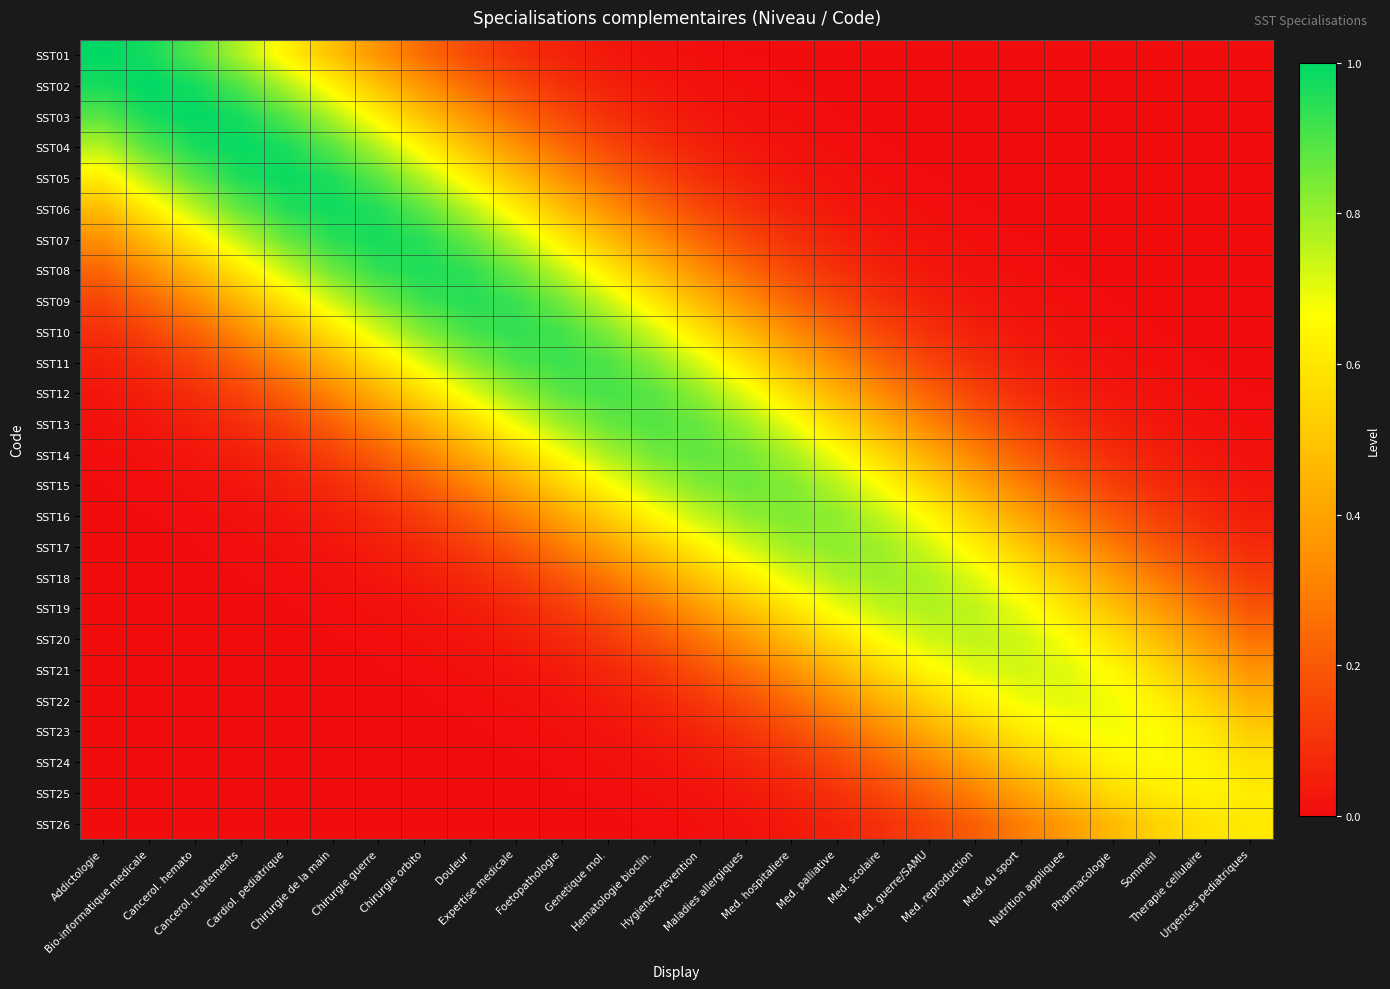

Reading right to left, transcribe all the data shown in this chart.

SST01: Urgences pediatriques=0.0	Therapie cellulaire=0.0	Sommeil=0.0	Pharmacologie=0.0	Nutrition appliquee=0.0	Med. du sport=0.0	Med. reproduction=0.0	Med. guerre/SAMU=0.0	Med. scolaire=0.0	Med. palliative=0.0	Med. hospitaliere=0.0	Maladies allergiques=0.0	Hygiene-prevention=0.0	Hematologie bioclin.=0.0	Genetique mol.=0.0	Foetopathologie=0.1	Expertise medicale=0.1	Douleur=0.2	Chirurgie orbito=0.2	Chirurgie guerre=0.4	Chirurgie de la main=0.5	Cardiol. pediatrique=0.6	Cancerol. traitements=0.8	Cancerol. hemato=0.9	Bio-informatique medicale=1.0	Addictologie=1.0
SST02: Urgences pediatriques=0.0	Therapie cellulaire=0.0	Sommeil=0.0	Pharmacologie=0.0	Nutrition appliquee=0.0	Med. du sport=0.0	Med. reproduction=0.0	Med. guerre/SAMU=0.0	Med. scolaire=0.0	Med. palliative=0.0	Med. hospitaliere=0.0	Maladies allergiques=0.0	Hygiene-prevention=0.0	Hematologie bioclin.=0.0	Genetique mol.=0.1	Foetopathologie=0.1	Expertise medicale=0.2	Douleur=0.2	Chirurgie orbito=0.4	Chirurgie guerre=0.5	Chirurgie de la main=0.6	Cardiol. pediatrique=0.8	Cancerol. traitements=0.9	Cancerol. hemato=1.0	Bio-informatique medicale=1.0	Addictologie=1.0
SST03: Urgences pediatriques=0.0	Therapie cellulaire=0.0	Sommeil=0.0	Pharmacologie=0.0	Nutrition appliquee=0.0	Med. du sport=0.0	Med. reproduction=0.0	Med. guerre/SAMU=0.0	Med. scolaire=0.0	Med. palliative=0.0	Med. hospitaliere=0.0	Maladies allergiques=0.0	Hygiene-prevention=0.0	Hematologie bioclin.=0.1	Genetique mol.=0.1	Foetopathologie=0.2	Expertise medicale=0.2	Douleur=0.4	Chirurgie orbito=0.5	Chirurgie guerre=0.6	Chirurgie de la main=0.8	Cardiol. pediatrique=0.9	Cancerol. traitements=1.0	Cancerol. hemato=1.0	Bio-informatique medicale=1.0	Addictologie=0.9
SST04: Urgences pediatriques=0.0	Therapie cellulaire=0.0	Sommeil=0.0	Pharmacologie=0.0	Nutrition appliquee=0.0	Med. du sport=0.0	Med. reproduction=0.0	Med. guerre/SAMU=0.0	Med. scolaire=0.0	Med. palliative=0.0	Med. hospitaliere=0.0	Maladies allergiques=0.0	Hygiene-prevention=0.1	Hematologie bioclin.=0.1	Genetique mol.=0.2	Foetopathologie=0.2	Expertise medicale=0.4	Douleur=0.5	Chirurgie orbito=0.6	Chirurgie guerre=0.8	Chirurgie de la main=0.9	Cardiol. pediatrique=1.0	Cancerol. traitements=1.0	Cancerol. hemato=1.0	Bio-informatique medicale=0.9	Addictologie=0.8
SST05: Urgences pediatriques=0.0	Therapie cellulaire=0.0	Sommeil=0.0	Pharmacologie=0.0	Nutrition appliquee=0.0	Med. du sport=0.0	Med. reproduction=0.0	Med. guerre/SAMU=0.0	Med. scolaire=0.0	Med. palliative=0.0	Med. hospitaliere=0.0	Maladies allergiques=0.1	Hygiene-prevention=0.1	Hematologie bioclin.=0.2	Genetique mol.=0.2	Foetopathologie=0.4	Expertise medicale=0.5	Douleur=0.6	Chirurgie orbito=0.8	Chirurgie guerre=0.9	Chirurgie de la main=1.0	Cardiol. pediatrique=1.0	Cancerol. traitements=1.0	Cancerol. hemato=0.9	Bio-informatique medicale=0.8	Addictologie=0.6
SST06: Urgences pediatriques=0.0	Therapie cellulaire=0.0	Sommeil=0.0	Pharmacologie=0.0	Nutrition appliquee=0.0	Med. du sport=0.0	Med. reproduction=0.0	Med. guerre/SAMU=0.0	Med. scolaire=0.0	Med. palliative=0.0	Med. hospitaliere=0.1	Maladies allergiques=0.1	Hygiene-prevention=0.2	Hematologie bioclin.=0.2	Genetique mol.=0.3	Foetopathologie=0.5	Expertise medicale=0.6	Douleur=0.8	Chirurgie orbito=0.9	Chirurgie guerre=1.0	Chirurgie de la main=1.0	Cardiol. pediatrique=1.0	Cancerol. traitements=0.9	Cancerol. hemato=0.8	Bio-informatique medicale=0.6	Addictologie=0.5
SST07: Urgences pediatriques=0.0	Therapie cellulaire=0.0	Sommeil=0.0	Pharmacologie=0.0	Nutrition appliquee=0.0	Med. du sport=0.0	Med. reproduction=0.0	Med. guerre/SAMU=0.0	Med. scolaire=0.0	Med. palliative=0.1	Med. hospitaliere=0.1	Maladies allergiques=0.2	Hygiene-prevention=0.2	Hematologie bioclin.=0.3	Genetique mol.=0.5	Foetopathologie=0.6	Expertise medicale=0.7	Douleur=0.9	Chirurgie orbito=0.9	Chirurgie guerre=1.0	Chirurgie de la main=0.9	Cardiol. pediatrique=0.9	Cancerol. traitements=0.7	Cancerol. hemato=0.6	Bio-informatique medicale=0.5	Addictologie=0.3
SST08: Urgences pediatriques=0.0	Therapie cellulaire=0.0	Sommeil=0.0	Pharmacologie=0.0	Nutrition appliquee=0.0	Med. du sport=0.0	Med. reproduction=0.0	Med. guerre/SAMU=0.0	Med. scolaire=0.1	Med. palliative=0.1	Med. hospitaliere=0.2	Maladies allergiques=0.2	Hygiene-prevention=0.3	Hematologie bioclin.=0.5	Genetique mol.=0.6	Foetopathologie=0.7	Expertise medicale=0.9	Douleur=0.9	Chirurgie orbito=1.0	Chirurgie guerre=0.9	Chirurgie de la main=0.9	Cardiol. pediatrique=0.7	Cancerol. traitements=0.6	Cancerol. hemato=0.5	Bio-informatique medicale=0.3	Addictologie=0.2
SST09: Urgences pediatriques=0.0	Therapie cellulaire=0.0	Sommeil=0.0	Pharmacologie=0.0	Nutrition appliquee=0.0	Med. du sport=0.0	Med. reproduction=0.0	Med. guerre/SAMU=0.1	Med. scolaire=0.1	Med. palliative=0.2	Med. hospitaliere=0.2	Maladies allergiques=0.3	Hygiene-prevention=0.5	Hematologie bioclin.=0.6	Genetique mol.=0.7	Foetopathologie=0.8	Expertise medicale=0.9	Douleur=1.0	Chirurgie orbito=0.9	Chirurgie guerre=0.8	Chirurgie de la main=0.7	Cardiol. pediatrique=0.6	Cancerol. traitements=0.5	Cancerol. hemato=0.3	Bio-informatique medicale=0.2	Addictologie=0.2
SST10: Urgences pediatriques=0.0	Therapie cellulaire=0.0	Sommeil=0.0	Pharmacologie=0.0	Nutrition appliquee=0.0	Med. du sport=0.0	Med. reproduction=0.1	Med. guerre/SAMU=0.1	Med. scolaire=0.1	Med. palliative=0.2	Med. hospitaliere=0.3	Maladies allergiques=0.5	Hygiene-prevention=0.6	Hematologie bioclin.=0.7	Genetique mol.=0.8	Foetopathologie=0.9	Expertise medicale=0.9	Douleur=0.9	Chirurgie orbito=0.8	Chirurgie guerre=0.7	Chirurgie de la main=0.6	Cardiol. pediatrique=0.5	Cancerol. traitements=0.3	Cancerol. hemato=0.2	Bio-informatique medicale=0.1	Addictologie=0.1
SST11: Urgences pediatriques=0.0	Therapie cellulaire=0.0	Sommeil=0.0	Pharmacologie=0.0	Nutrition appliquee=0.0	Med. du sport=0.1	Med. reproduction=0.1	Med. guerre/SAMU=0.1	Med. scolaire=0.2	Med. palliative=0.3	Med. hospitaliere=0.4	Maladies allergiques=0.6	Hygiene-prevention=0.7	Hematologie bioclin.=0.8	Genetique mol.=0.9	Foetopathologie=0.9	Expertise medicale=0.9	Douleur=0.8	Chirurgie orbito=0.7	Chirurgie guerre=0.6	Chirurgie de la main=0.4	Cardiol. pediatrique=0.3	Cancerol. traitements=0.2	Cancerol. hemato=0.1	Bio-informatique medicale=0.1	Addictologie=0.1
SST12: Urgences pediatriques=0.0	Therapie cellulaire=0.0	Sommeil=0.0	Pharmacologie=0.0	Nutrition appliquee=0.1	Med. du sport=0.1	Med. reproduction=0.1	Med. guerre/SAMU=0.2	Med. scolaire=0.3	Med. palliative=0.4	Med. hospitaliere=0.6	Maladies allergiques=0.7	Hygiene-prevention=0.8	Hematologie bioclin.=0.9	Genetique mol.=0.9	Foetopathologie=0.9	Expertise medicale=0.8	Douleur=0.7	Chirurgie orbito=0.6	Chirurgie guerre=0.4	Chirurgie de la main=0.3	Cardiol. pediatrique=0.2	Cancerol. traitements=0.1	Cancerol. hemato=0.1	Bio-informatique medicale=0.1	Addictologie=0.0
SST13: Urgences pediatriques=0.0	Therapie cellulaire=0.0	Sommeil=0.0	Pharmacologie=0.1	Nutrition appliquee=0.1	Med. du sport=0.1	Med. reproduction=0.2	Med. guerre/SAMU=0.3	Med. scolaire=0.4	Med. palliative=0.6	Med. hospitaliere=0.7	Maladies allergiques=0.8	Hygiene-prevention=0.9	Hematologie bioclin.=0.9	Genetique mol.=0.9	Foetopathologie=0.8	Expertise medicale=0.7	Douleur=0.6	Chirurgie orbito=0.4	Chirurgie guerre=0.3	Chirurgie de la main=0.2	Cardiol. pediatrique=0.1	Cancerol. traitements=0.1	Cancerol. hemato=0.1	Bio-informatique medicale=0.0	Addictologie=0.0
SST14: Urgences pediatriques=0.0	Therapie cellulaire=0.0	Sommeil=0.0	Pharmacologie=0.1	Nutrition appliquee=0.1	Med. du sport=0.2	Med. reproduction=0.3	Med. guerre/SAMU=0.4	Med. scolaire=0.6	Med. palliative=0.7	Med. hospitaliere=0.8	Maladies allergiques=0.8	Hygiene-prevention=0.9	Hematologie bioclin.=0.8	Genetique mol.=0.8	Foetopathologie=0.7	Expertise medicale=0.6	Douleur=0.4	Chirurgie orbito=0.3	Chirurgie guerre=0.2	Chirurgie de la main=0.1	Cardiol. pediatrique=0.1	Cancerol. traitements=0.0	Cancerol. hemato=0.0	Bio-informatique medicale=0.0	Addictologie=0.0
SST15: Urgences pediatriques=0.0	Therapie cellulaire=0.0	Sommeil=0.1	Pharmacologie=0.1	Nutrition appliquee=0.2	Med. du sport=0.3	Med. reproduction=0.4	Med. guerre/SAMU=0.5	Med. scolaire=0.7	Med. palliative=0.8	Med. hospitaliere=0.8	Maladies allergiques=0.9	Hygiene-prevention=0.8	Hematologie bioclin.=0.8	Genetique mol.=0.7	Foetopathologie=0.5	Expertise medicale=0.4	Douleur=0.3	Chirurgie orbito=0.2	Chirurgie guerre=0.1	Chirurgie de la main=0.1	Cardiol. pediatrique=0.0	Cancerol. traitements=0.0	Cancerol. hemato=0.0	Bio-informatique medicale=0.0	Addictologie=0.0
SST16: Urgences pediatriques=0.0	Therapie cellulaire=0.1	Sommeil=0.1	Pharmacologie=0.2	Nutrition appliquee=0.3	Med. du sport=0.4	Med. reproduction=0.5	Med. guerre/SAMU=0.6	Med. scolaire=0.7	Med. palliative=0.8	Med. hospitaliere=0.8	Maladies allergiques=0.8	Hygiene-prevention=0.7	Hematologie bioclin.=0.6	Genetique mol.=0.5	Foetopathologie=0.4	Expertise medicale=0.3	Douleur=0.2	Chirurgie orbito=0.1	Chirurgie guerre=0.1	Chirurgie de la main=0.0	Cardiol. pediatrique=0.0	Cancerol. traitements=0.0	Cancerol. hemato=0.0	Bio-informatique medicale=0.0	Addictologie=0.0
SST17: Urgences pediatriques=0.1	Therapie cellulaire=0.1	Sommeil=0.2	Pharmacologie=0.3	Nutrition appliquee=0.4	Med. du sport=0.5	Med. reproduction=0.6	Med. guerre/SAMU=0.7	Med. scolaire=0.8	Med. palliative=0.8	Med. hospitaliere=0.8	Maladies allergiques=0.7	Hygiene-prevention=0.6	Hematologie bioclin.=0.5	Genetique mol.=0.4	Foetopathologie=0.3	Expertise medicale=0.2	Douleur=0.1	Chirurgie orbito=0.1	Chirurgie guerre=0.0	Chirurgie de la main=0.0	Cardiol. pediatrique=0.0	Cancerol. traitements=0.0	Cancerol. hemato=0.0	Bio-informatique medicale=0.0	Addictologie=0.0
SST18: Urgences pediatriques=0.1	Therapie cellulaire=0.2	Sommeil=0.3	Pharmacologie=0.4	Nutrition appliquee=0.5	Med. du sport=0.6	Med. reproduction=0.7	Med. guerre/SAMU=0.8	Med. scolaire=0.8	Med. palliative=0.8	Med. hospitaliere=0.7	Maladies allergiques=0.6	Hygiene-prevention=0.5	Hematologie bioclin.=0.4	Genetique mol.=0.3	Foetopathologie=0.2	Expertise medicale=0.1	Douleur=0.1	Chirurgie orbito=0.0	Chirurgie guerre=0.0	Chirurgie de la main=0.0	Cardiol. pediatrique=0.0	Cancerol. traitements=0.0	Cancerol. hemato=0.0	Bio-informatique medicale=0.0	Addictologie=0.0
SST19: Urgences pediatriques=0.2	Therapie cellulaire=0.3	Sommeil=0.4	Pharmacologie=0.5	Nutrition appliquee=0.6	Med. du sport=0.7	Med. reproduction=0.7	Med. guerre/SAMU=0.8	Med. scolaire=0.7	Med. palliative=0.7	Med. hospitaliere=0.6	Maladies allergiques=0.5	Hygiene-prevention=0.4	Hematologie bioclin.=0.3	Genetique mol.=0.2	Foetopathologie=0.1	Expertise medicale=0.1	Douleur=0.0	Chirurgie orbito=0.0	Chirurgie guerre=0.0	Chirurgie de la main=0.0	Cardiol. pediatrique=0.0	Cancerol. traitements=0.0	Cancerol. hemato=0.0	Bio-informatique medicale=0.0	Addictologie=0.0
SST20: Urgences pediatriques=0.3	Therapie cellulaire=0.4	Sommeil=0.5	Pharmacologie=0.6	Nutrition appliquee=0.7	Med. du sport=0.7	Med. reproduction=0.7	Med. guerre/SAMU=0.7	Med. scolaire=0.7	Med. palliative=0.6	Med. hospitaliere=0.5	Maladies allergiques=0.4	Hygiene-prevention=0.3	Hematologie bioclin.=0.2	Genetique mol.=0.1	Foetopathologie=0.1	Expertise medicale=0.0	Douleur=0.0	Chirurgie orbito=0.0	Chirurgie guerre=0.0	Chirurgie de la main=0.0	Cardiol. pediatrique=0.0	Cancerol. traitements=0.0	Cancerol. hemato=0.0	Bio-informatique medicale=0.0	Addictologie=0.0
SST21: Urgences pediatriques=0.4	Therapie cellulaire=0.5	Sommeil=0.6	Pharmacologie=0.6	Nutrition appliquee=0.7	Med. du sport=0.7	Med. reproduction=0.7	Med. guerre/SAMU=0.6	Med. scolaire=0.6	Med. palliative=0.5	Med. hospitaliere=0.4	Maladies allergiques=0.3	Hygiene-prevention=0.2	Hematologie bioclin.=0.1	Genetique mol.=0.1	Foetopathologie=0.0	Expertise medicale=0.0	Douleur=0.0	Chirurgie orbito=0.0	Chirurgie guerre=0.0	Chirurgie de la main=0.0	Cardiol. pediatrique=0.0	Cancerol. traitements=0.0	Cancerol. hemato=0.0	Bio-informatique medicale=0.0	Addictologie=0.0
SST22: Urgences pediatriques=0.4	Therapie cellulaire=0.5	Sommeil=0.6	Pharmacologie=0.7	Nutrition appliquee=0.7	Med. du sport=0.7	Med. reproduction=0.6	Med. guerre/SAMU=0.5	Med. scolaire=0.4	Med. palliative=0.3	Med. hospitaliere=0.2	Maladies allergiques=0.2	Hygiene-prevention=0.1	Hematologie bioclin.=0.1	Genetique mol.=0.0	Foetopathologie=0.0	Expertise medicale=0.0	Douleur=0.0	Chirurgie orbito=0.0	Chirurgie guerre=0.0	Chirurgie de la main=0.0	Cardiol. pediatrique=0.0	Cancerol. traitements=0.0	Cancerol. hemato=0.0	Bio-informatique medicale=0.0	Addictologie=0.0
SST23: Urgences pediatriques=0.5	Therapie cellulaire=0.6	Sommeil=0.7	Pharmacologie=0.7	Nutrition appliquee=0.7	Med. du sport=0.6	Med. reproduction=0.5	Med. guerre/SAMU=0.4	Med. scolaire=0.3	Med. palliative=0.2	Med. hospitaliere=0.2	Maladies allergiques=0.1	Hygiene-prevention=0.1	Hematologie bioclin.=0.0	Genetique mol.=0.0	Foetopathologie=0.0	Expertise medicale=0.0	Douleur=0.0	Chirurgie orbito=0.0	Chirurgie guerre=0.0	Chirurgie de la main=0.0	Cardiol. pediatrique=0.0	Cancerol. traitements=0.0	Cancerol. hemato=0.0	Bio-informatique medicale=0.0	Addictologie=0.0
SST24: Urgences pediatriques=0.6	Therapie cellulaire=0.6	Sommeil=0.7	Pharmacologie=0.6	Nutrition appliquee=0.6	Med. du sport=0.5	Med. reproduction=0.4	Med. guerre/SAMU=0.3	Med. scolaire=0.2	Med. palliative=0.2	Med. hospitaliere=0.1	Maladies allergiques=0.1	Hygiene-prevention=0.0	Hematologie bioclin.=0.0	Genetique mol.=0.0	Foetopathologie=0.0	Expertise medicale=0.0	Douleur=0.0	Chirurgie orbito=0.0	Chirurgie guerre=0.0	Chirurgie de la main=0.0	Cardiol. pediatrique=0.0	Cancerol. traitements=0.0	Cancerol. hemato=0.0	Bio-informatique medicale=0.0	Addictologie=0.0
SST25: Urgences pediatriques=0.6	Therapie cellulaire=0.6	Sommeil=0.6	Pharmacologie=0.6	Nutrition appliquee=0.5	Med. du sport=0.4	Med. reproduction=0.3	Med. guerre/SAMU=0.2	Med. scolaire=0.2	Med. palliative=0.1	Med. hospitaliere=0.1	Maladies allergiques=0.0	Hygiene-prevention=0.0	Hematologie bioclin.=0.0	Genetique mol.=0.0	Foetopathologie=0.0	Expertise medicale=0.0	Douleur=0.0	Chirurgie orbito=0.0	Chirurgie guerre=0.0	Chirurgie de la main=0.0	Cardiol. pediatrique=0.0	Cancerol. traitements=0.0	Cancerol. hemato=0.0	Bio-informatique medicale=0.0	Addictologie=0.0
SST26: Urgences pediatriques=0.6	Therapie cellulaire=0.6	Sommeil=0.5	Pharmacologie=0.5	Nutrition appliquee=0.4	Med. du sport=0.3	Med. reproduction=0.2	Med. guerre/SAMU=0.1	Med. scolaire=0.1	Med. palliative=0.1	Med. hospitaliere=0.0	Maladies allergiques=0.0	Hygiene-prevention=0.0	Hematologie bioclin.=0.0	Genetique mol.=0.0	Foetopathologie=0.0	Expertise medicale=0.0	Douleur=0.0	Chirurgie orbito=0.0	Chirurgie guerre=0.0	Chirurgie de la main=0.0	Cardiol. pediatrique=0.0	Cancerol. traitements=0.0	Cancerol. hemato=0.0	Bio-informatique medicale=0.0	Addictologie=0.0